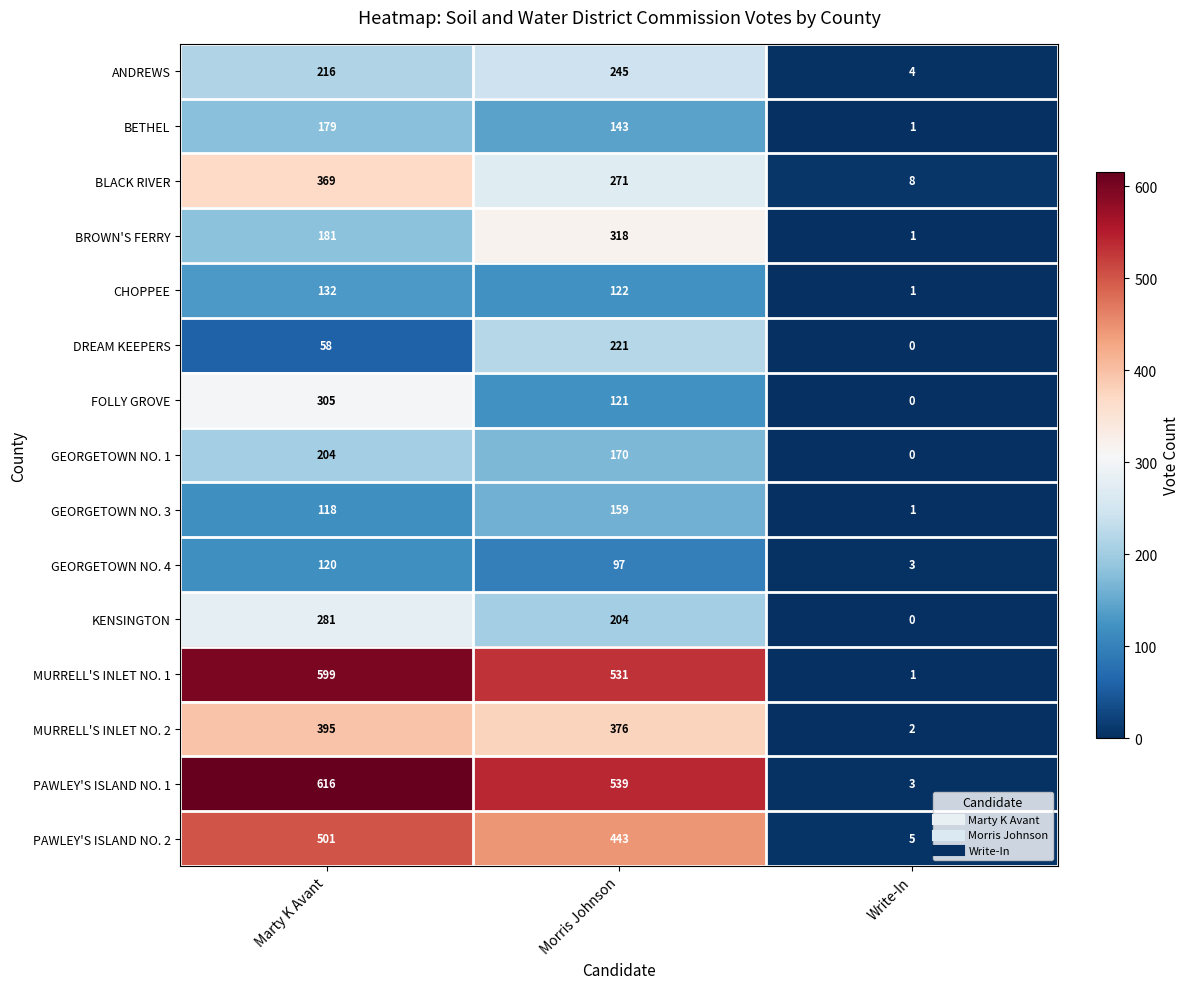

The BROWN'S FERRY series shows 181 at Marty K Avant. True or false?

True